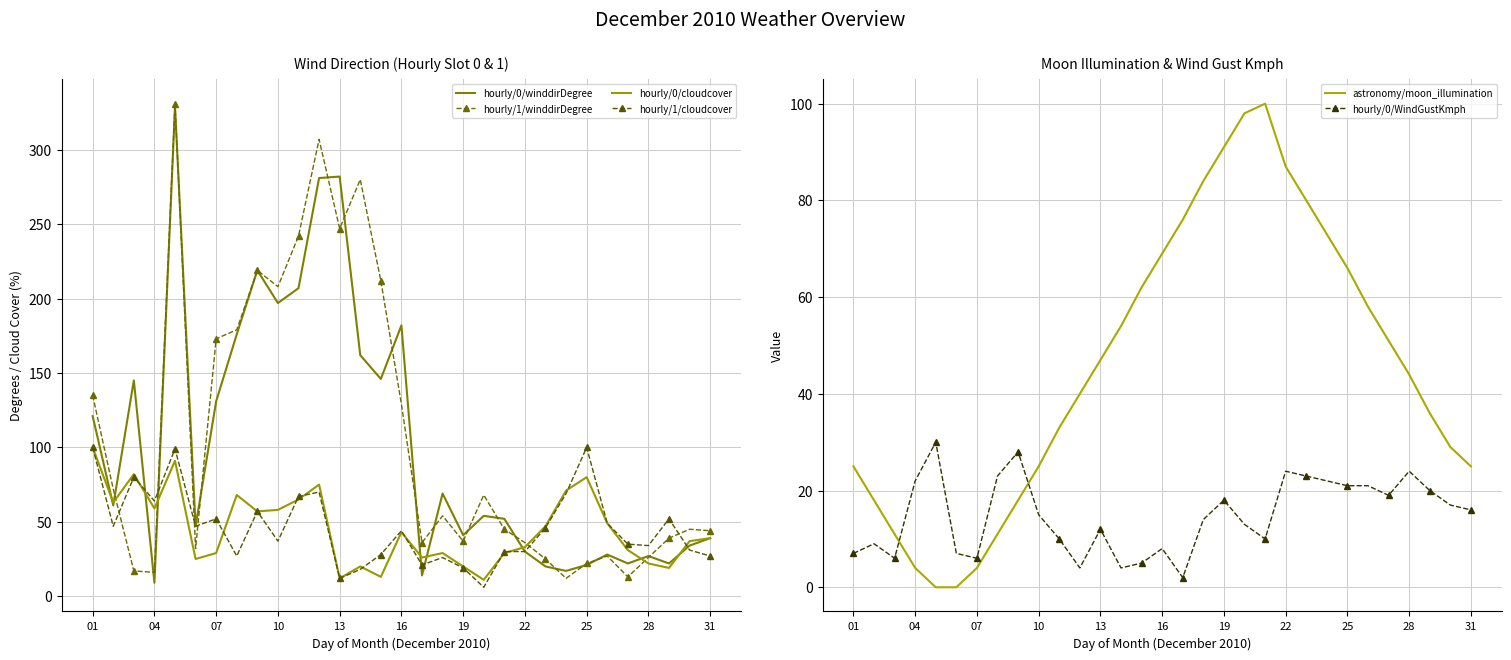

What is the average value of the hourly/0/cloudcover series?

45